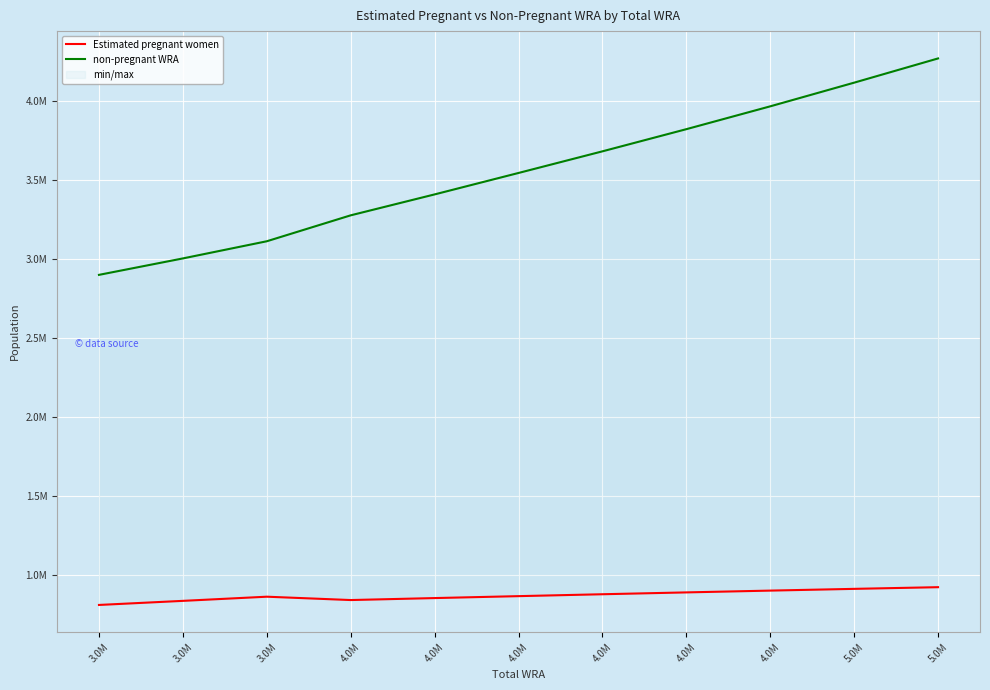

Is it true that Estimated pregnant women equals 1361805.2 at 4.0M?

False